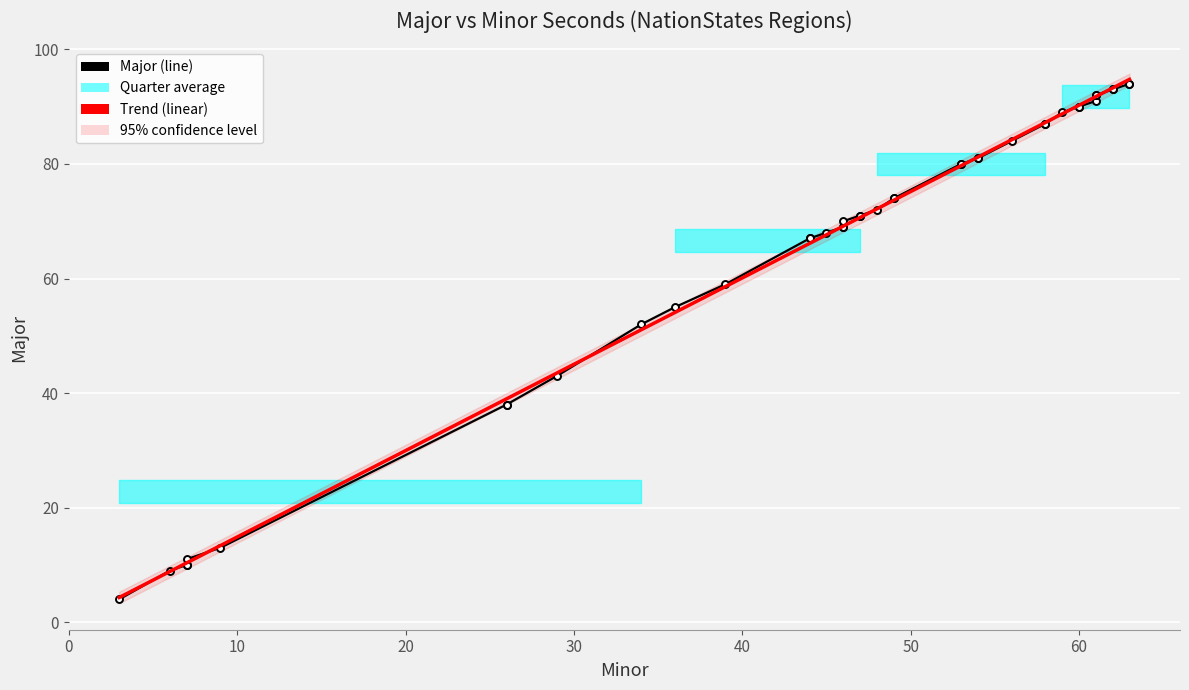

Is this an area chart (filled region under the line)?

No